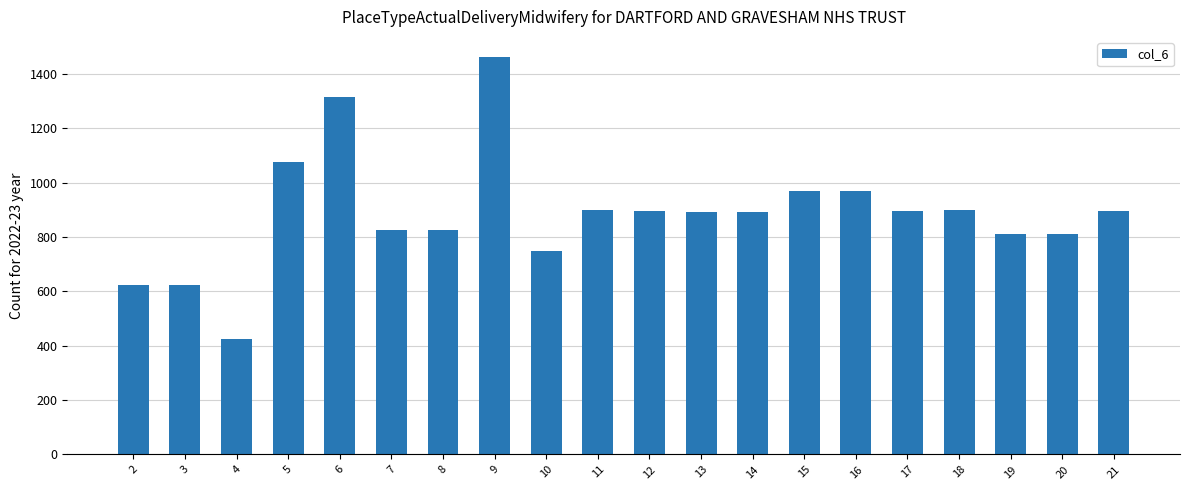

How many categories are shown in the chart?

20